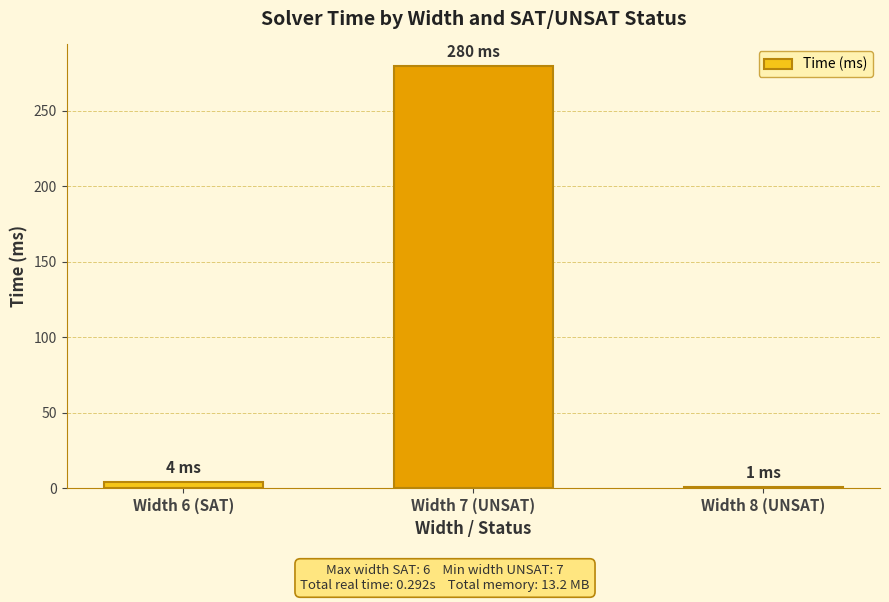

What is the change in value from Width 7 (UNSAT) to Width 8 (UNSAT)?

-279